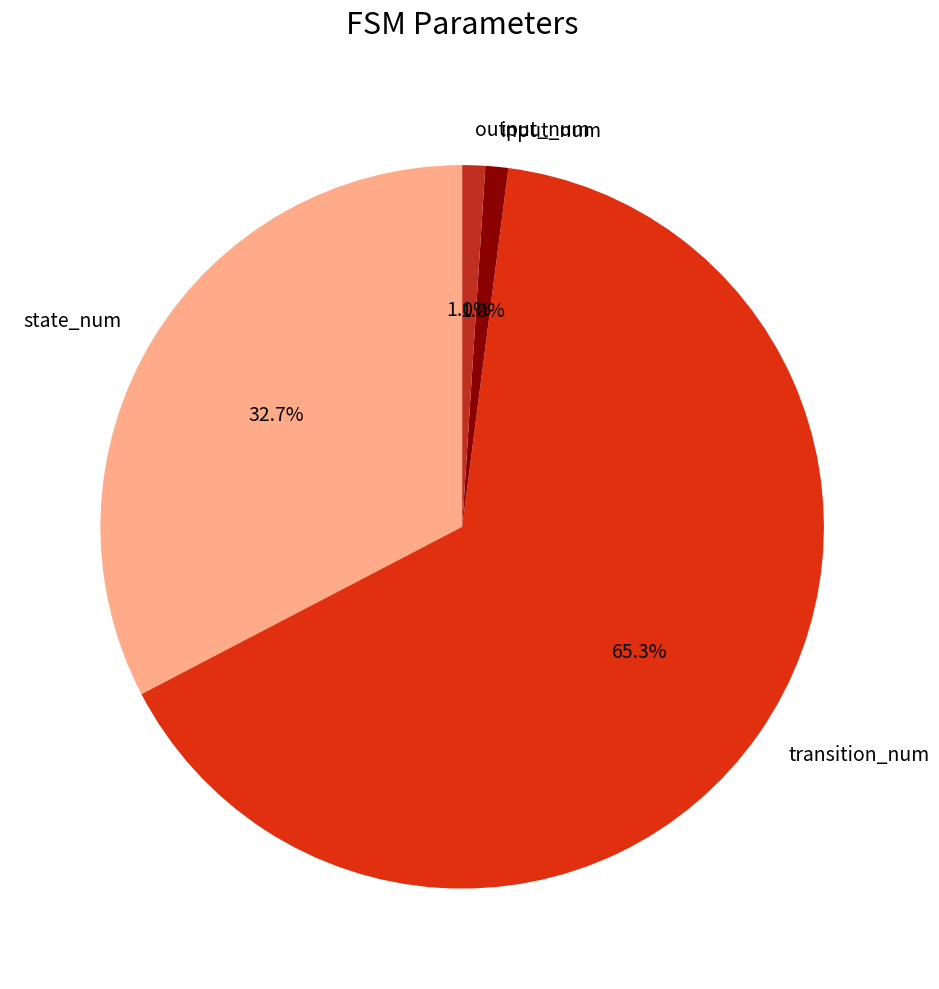

Approximately how many times larger is the value at transition_num compared to state_num?

2.0